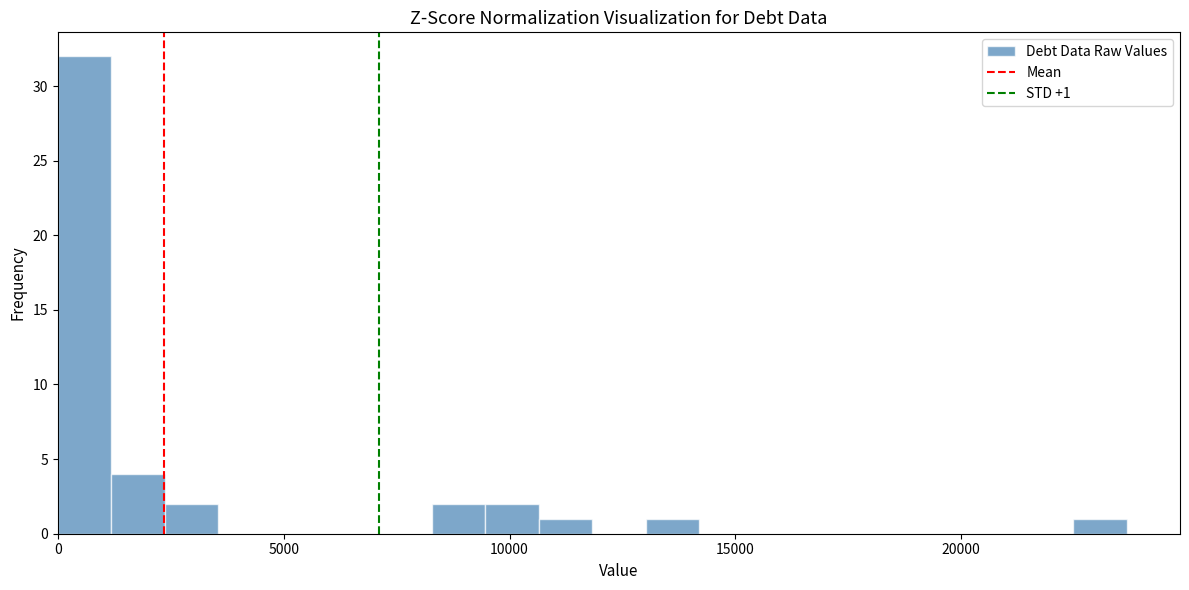

Read against the x-axis, roughly where is the centre of the tallest bar?

500